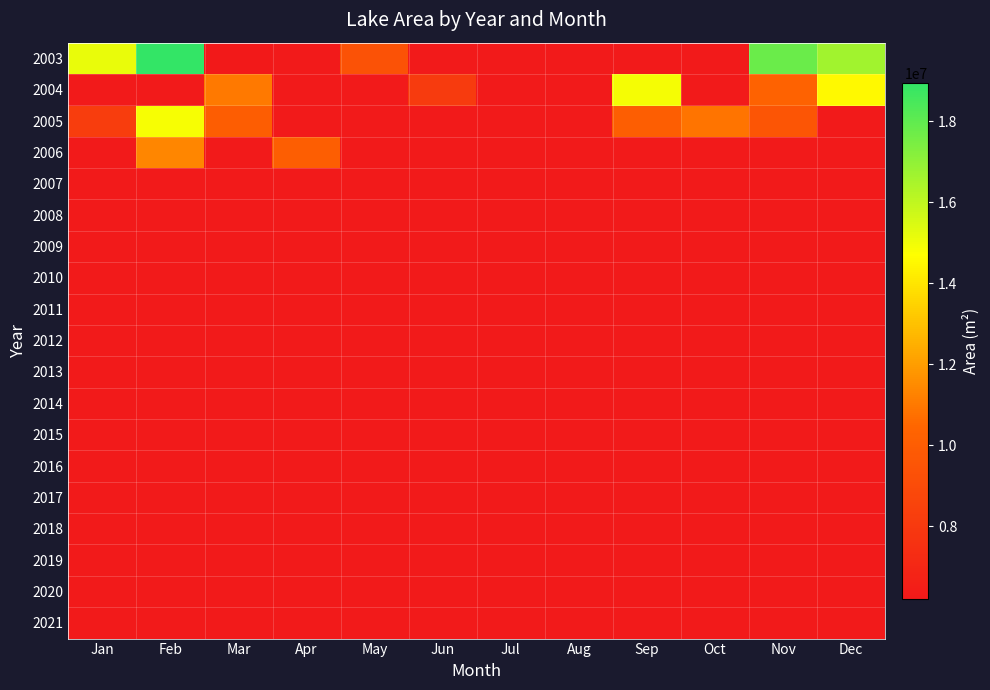

Read the 2004 value at Nov.

10254600.0